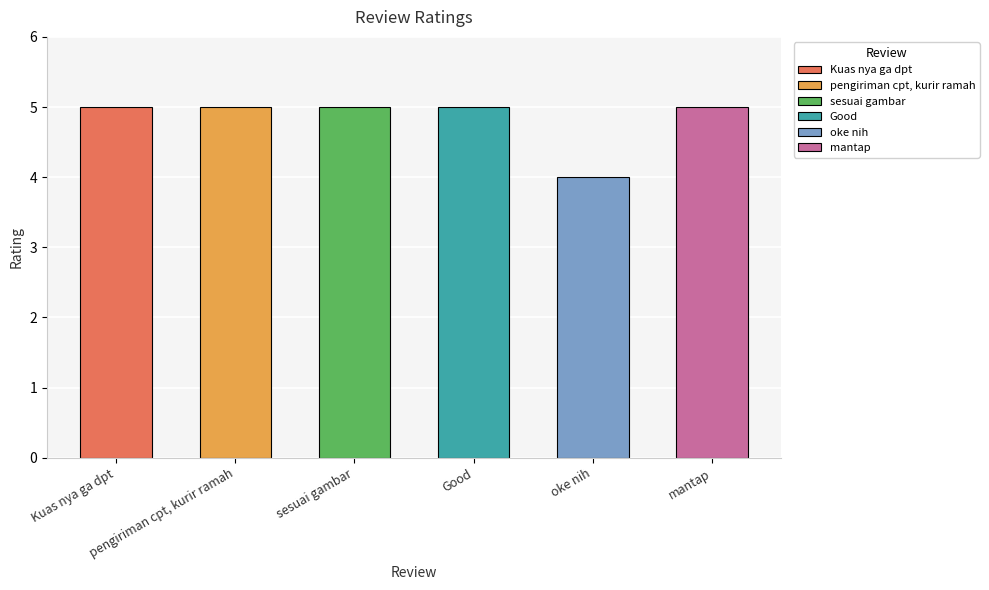

What is the minimum value shown in the chart?

4